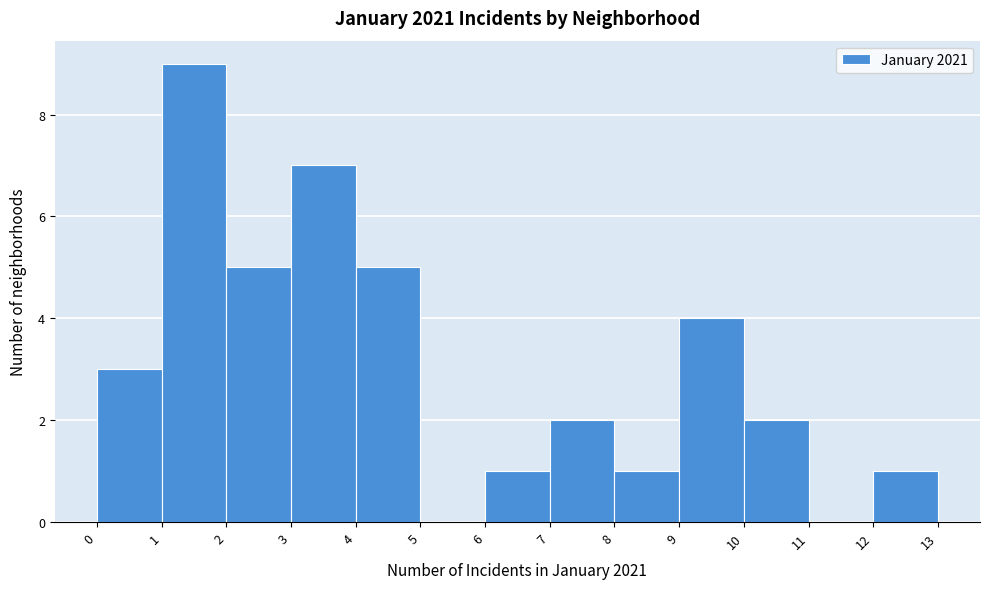

Reading left to right, transcribe this chart: for each bar, give the range it covers on the x-axis and its height. The values are not printed on the chart, so give them approximately, as read against the axis.

0 to 1: 3
1 to 2: 9
2 to 3: 5
3 to 4: 7
4 to 5: 5
5 to 6: 0
6 to 7: 1
7 to 8: 2
8 to 9: 1
9 to 10: 4
10 to 11: 2
11 to 12: 0
12 to 13: 1